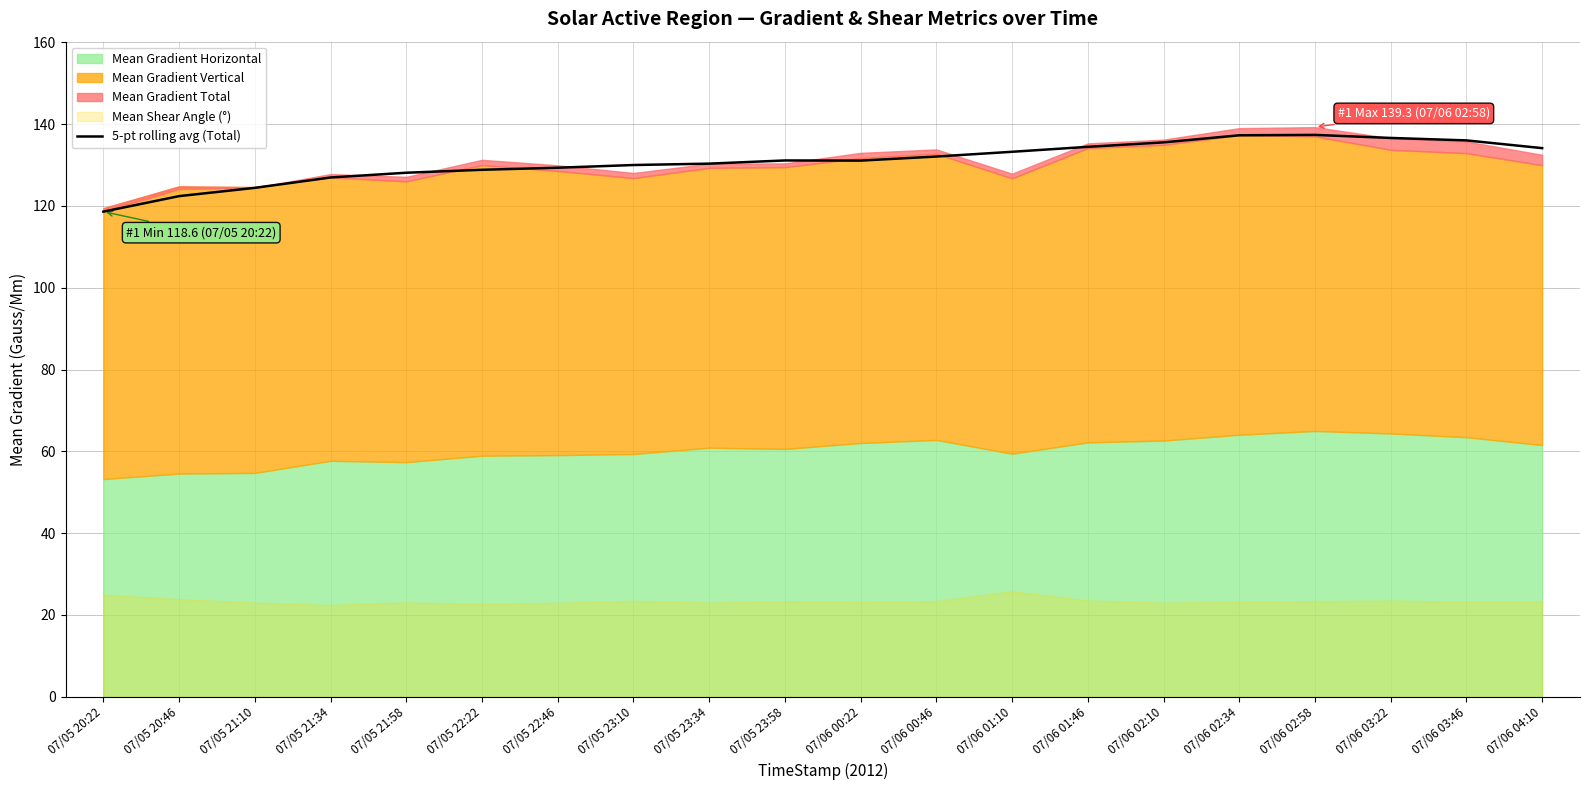

What is the lowest value of the 5-pt rolling avg (Total) series?

118.6